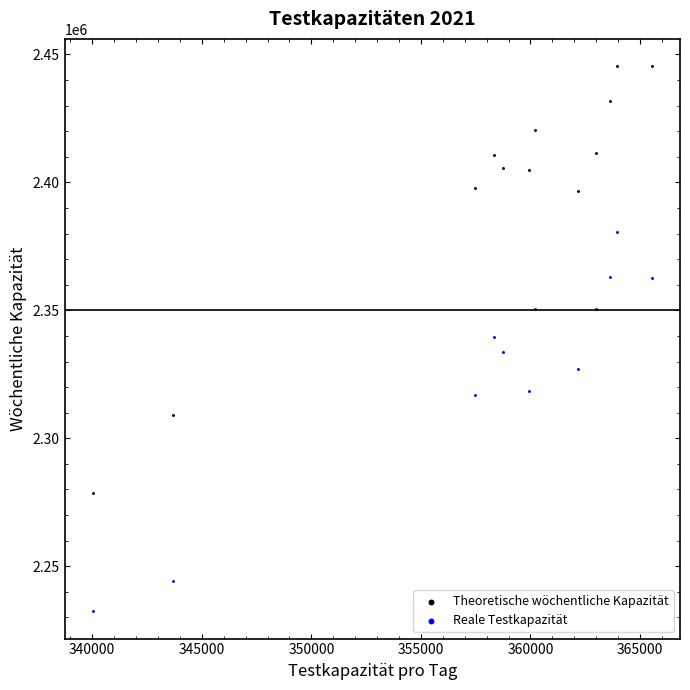

Which series contains the highest Y value?

Theoretische wöchentliche Kapazität